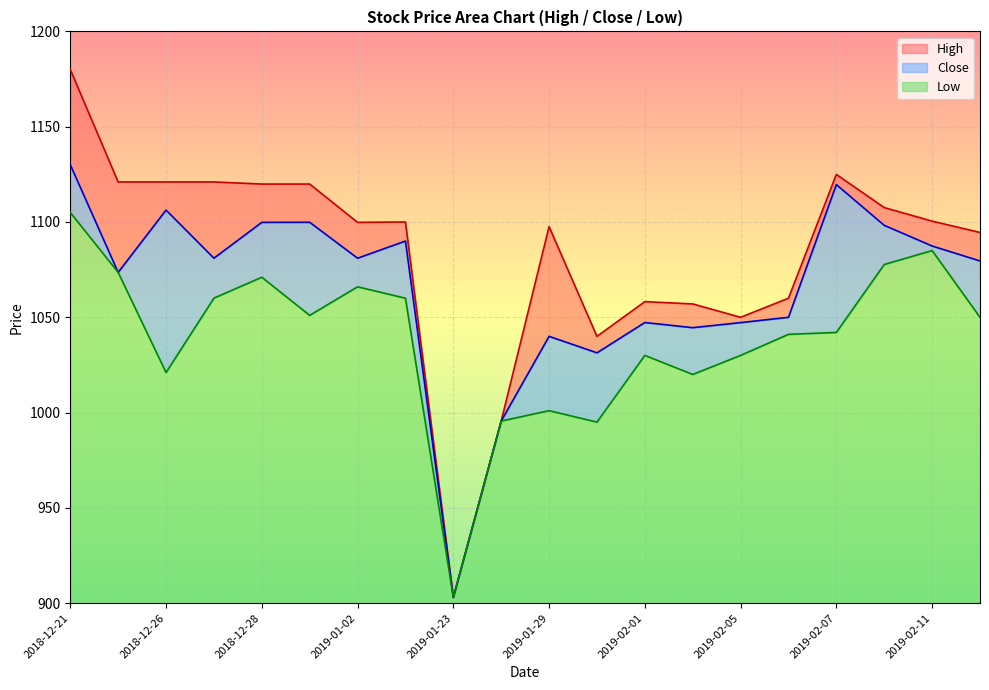

True or false: Low and Close intersect in this chart.

False